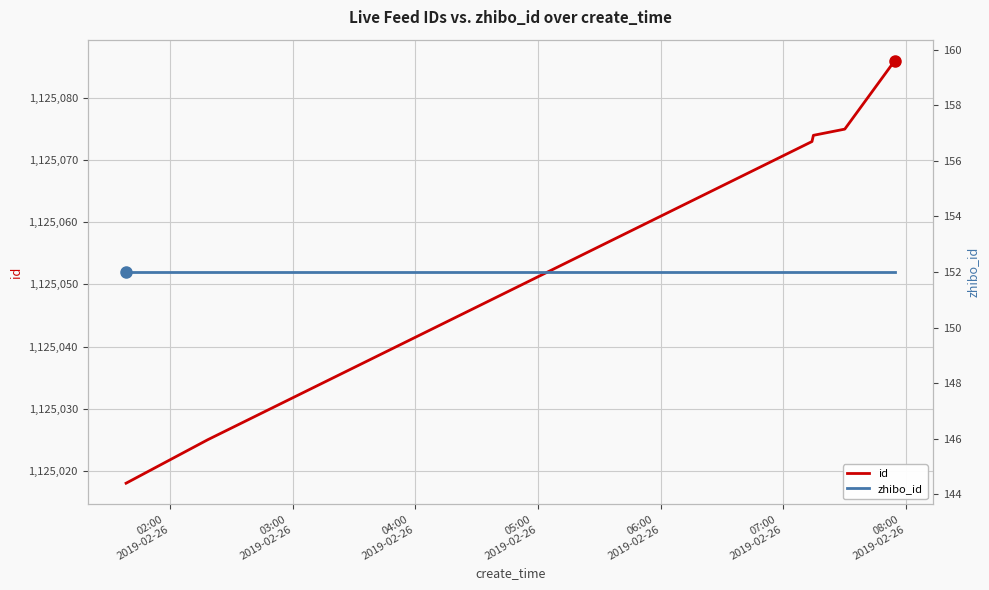

Rank the series at 04:00
2019-02-26 from lowest to highest value.

zhibo_id, id